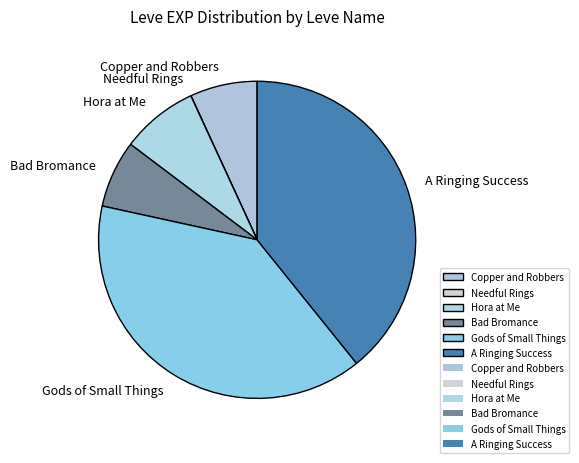

The Copper and Robbers slice represents 13% of the pie. True or false?

False